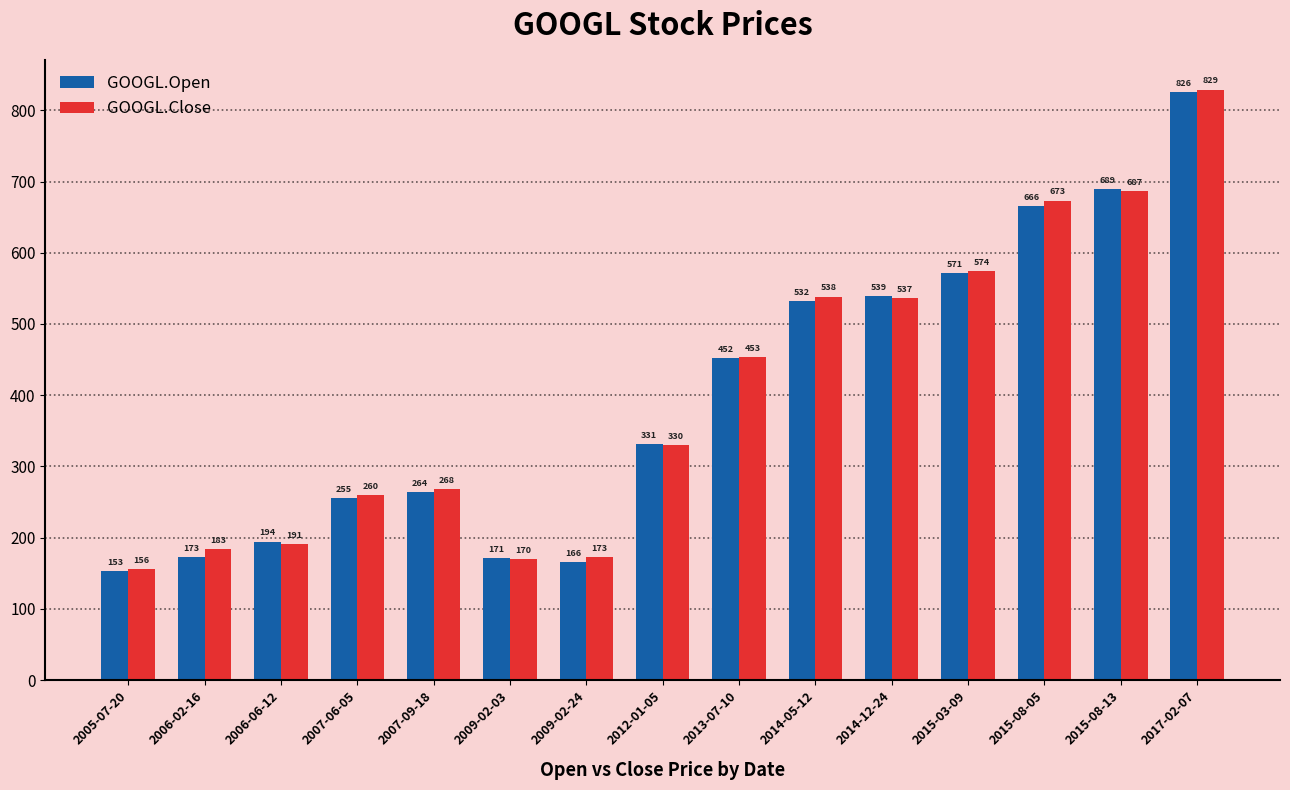

List the labels in order of GOOGL.Open value, smallest first.

2005-07-20, 2009-02-24, 2009-02-03, 2006-02-16, 2006-06-12, 2007-06-05, 2007-09-18, 2012-01-05, 2013-07-10, 2014-05-12, 2014-12-24, 2015-03-09, 2015-08-05, 2015-08-13, 2017-02-07